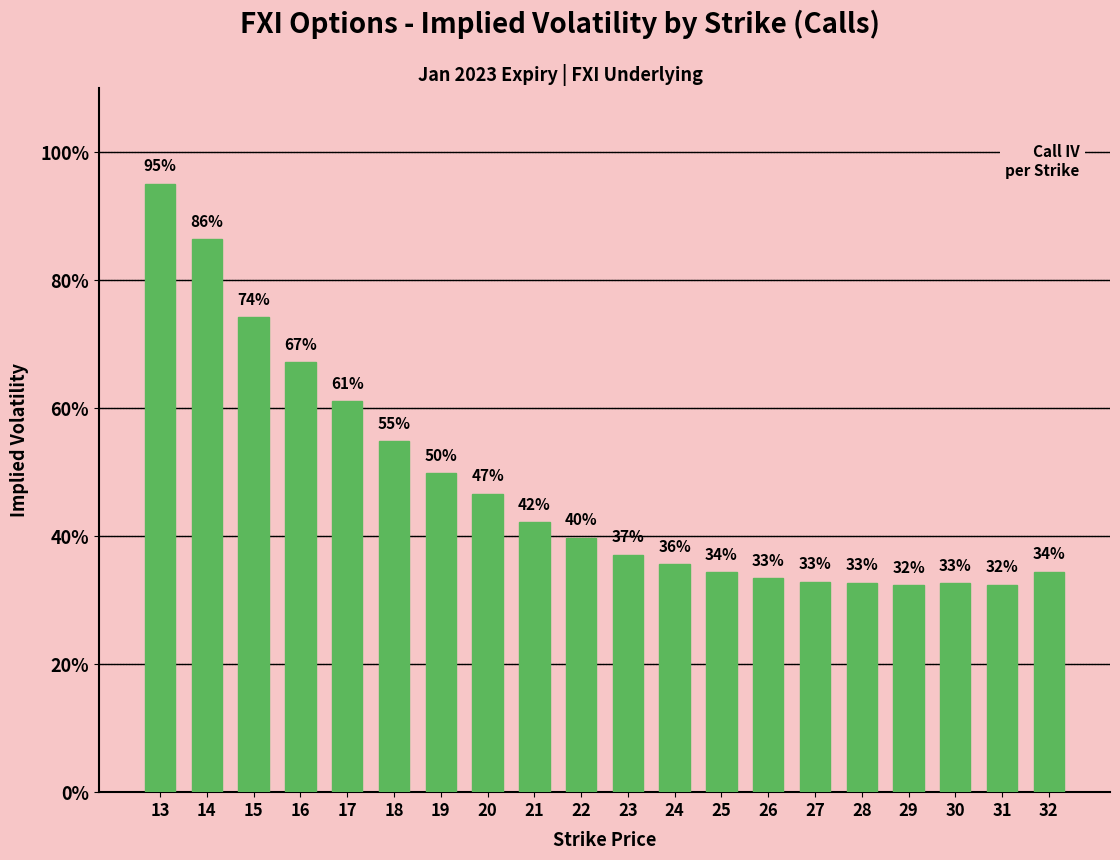

Read the value at 21.

0.4